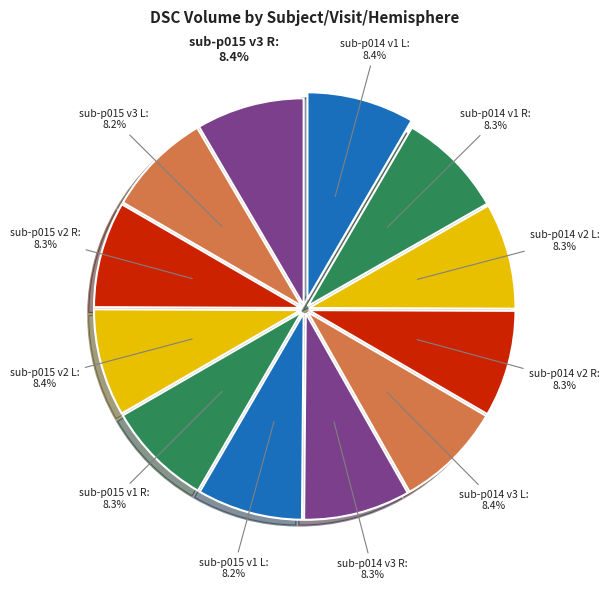

How many segments does this pie chart have?

12